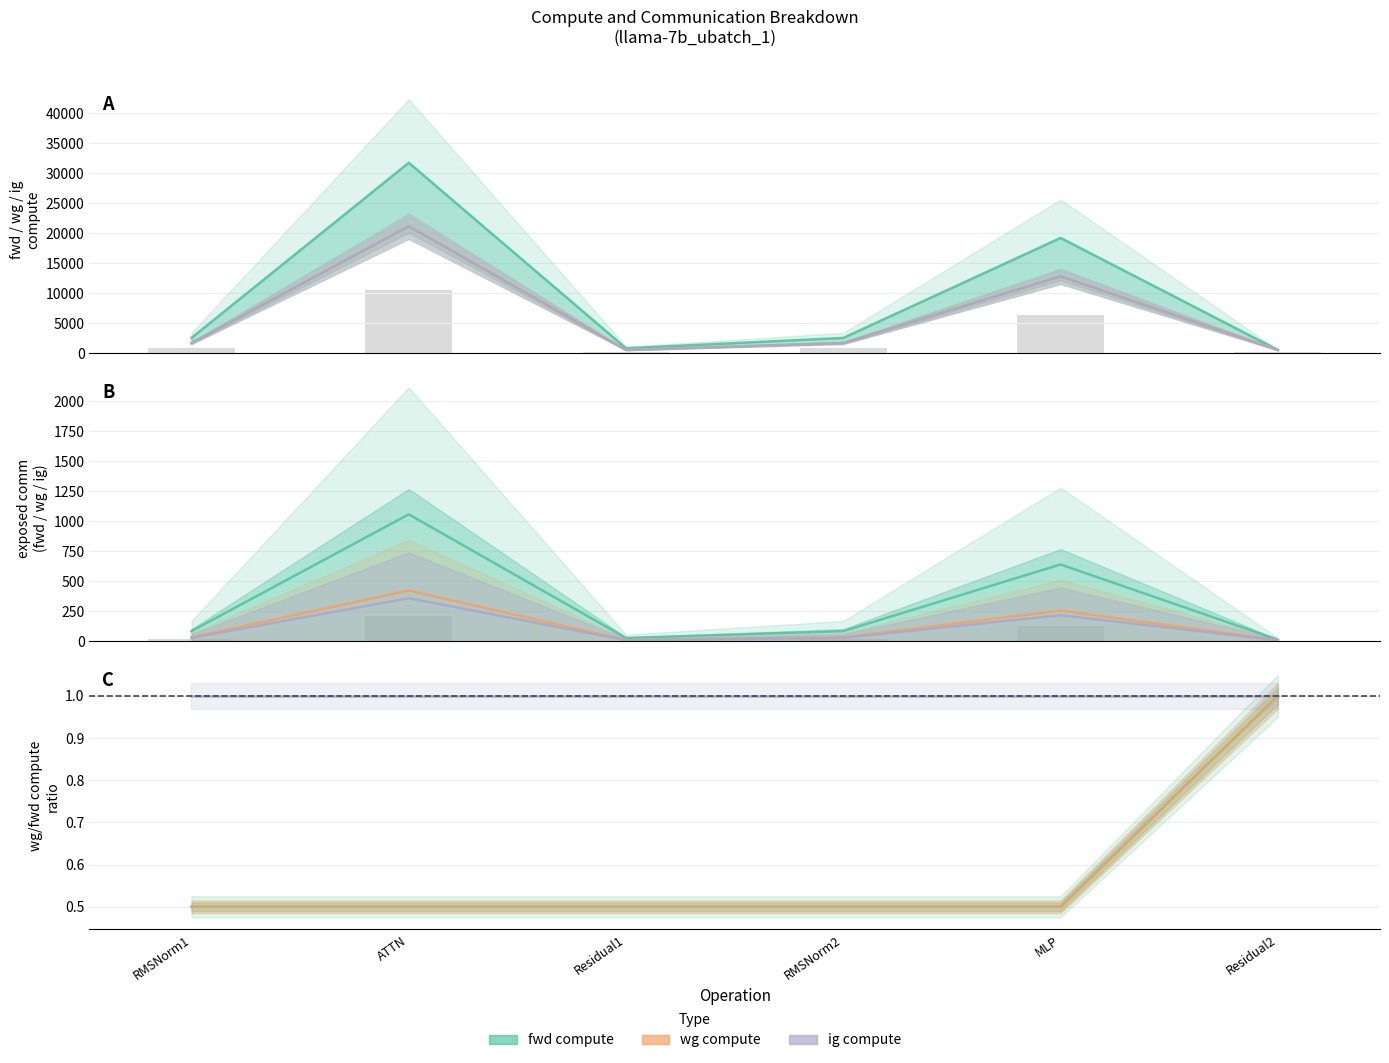

How many data points does each series have?

6